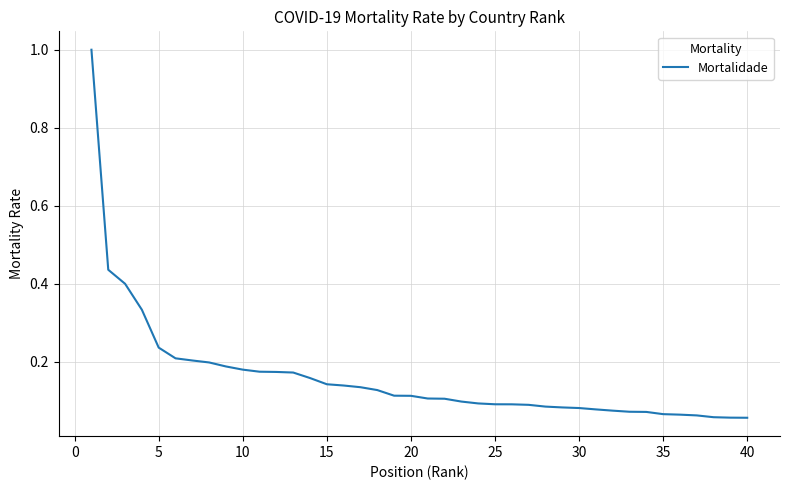

What is the greatest value displayed?

1.0